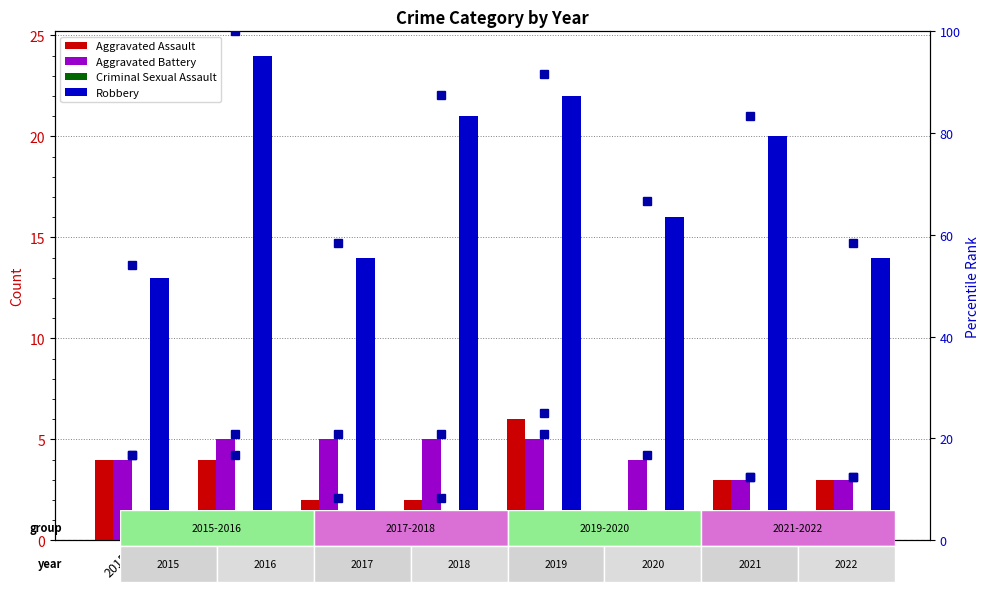

What is the difference between the highest and lowest values at 2020?

16